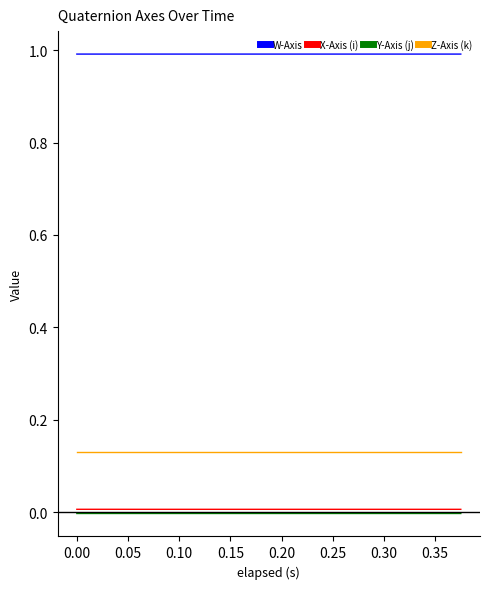

Which series has the largest total across all categories?

W-Axis